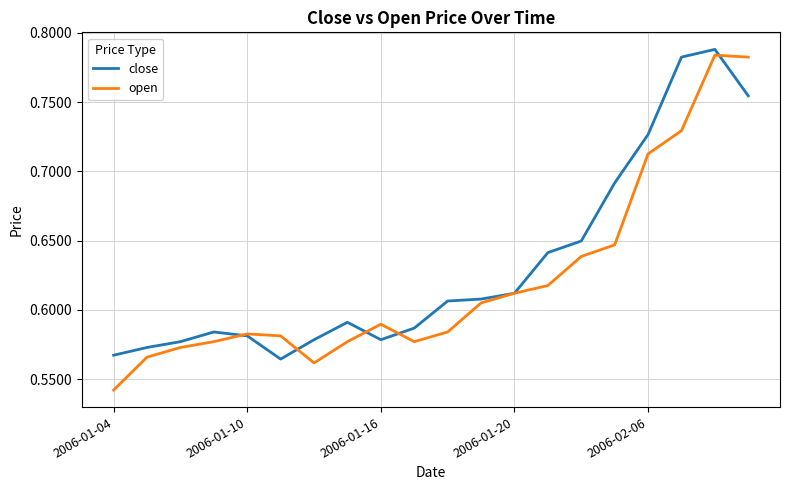

Which series has the widest spread of values?

open